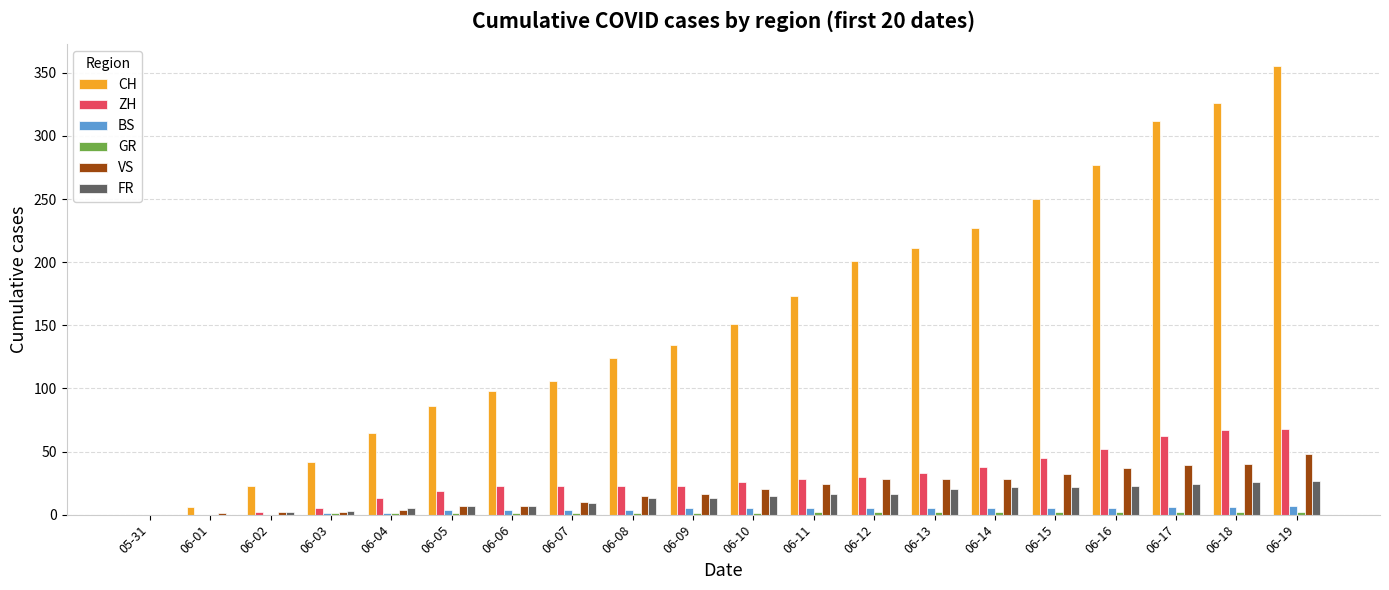

True or false: FR has a value of 0 at 05-31.

True